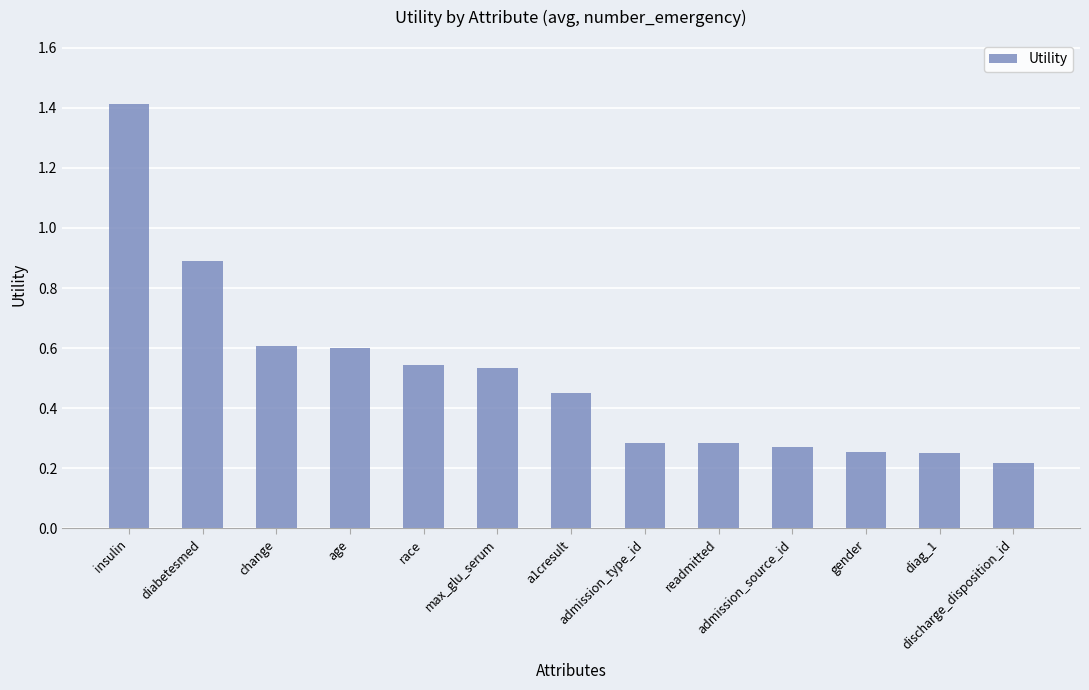

True or false: the data shows 0.6 at age.

True